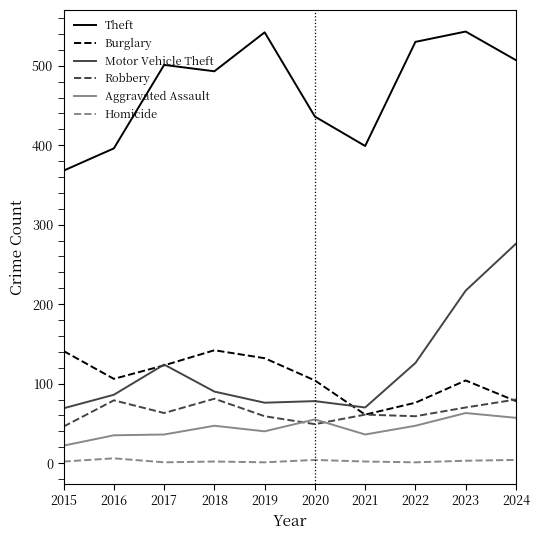

What are all the series names shown in the legend?

Theft, Burglary, Motor Vehicle Theft, Robbery, Aggravated Assault, Homicide